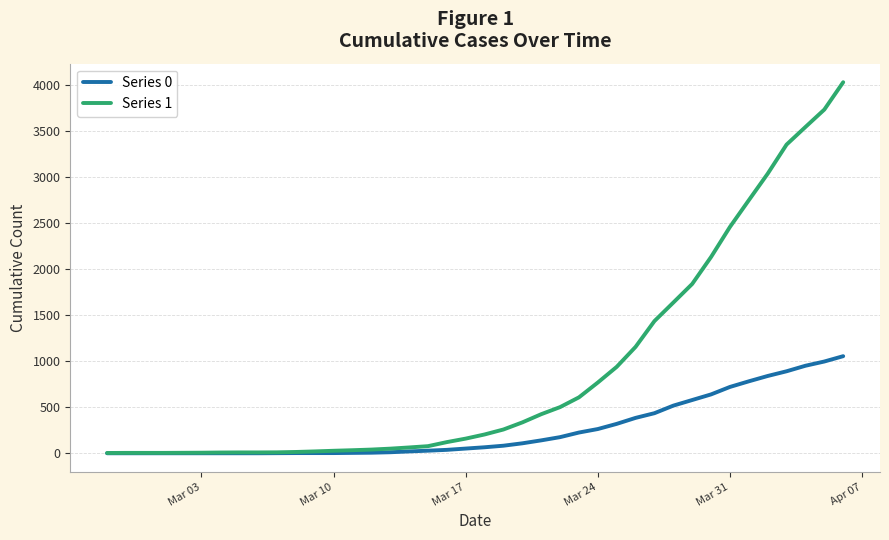

Does the chart have visible grid lines?

Yes